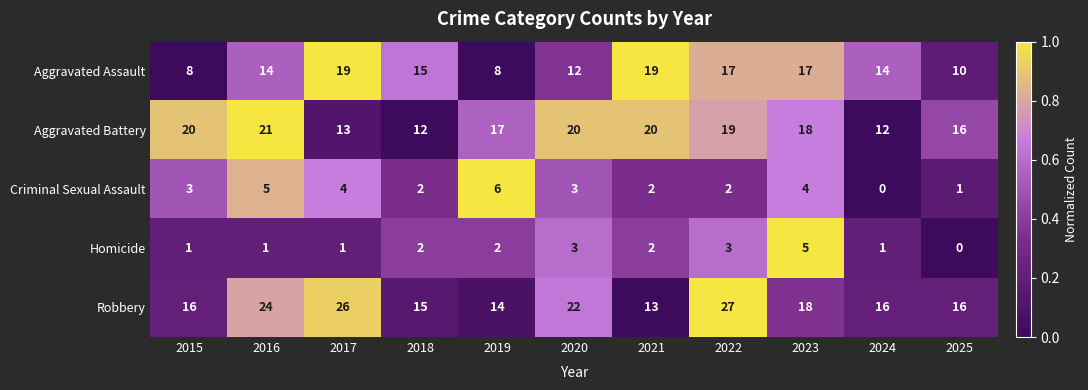

At which category does the chart reach its peak across all series?

2022